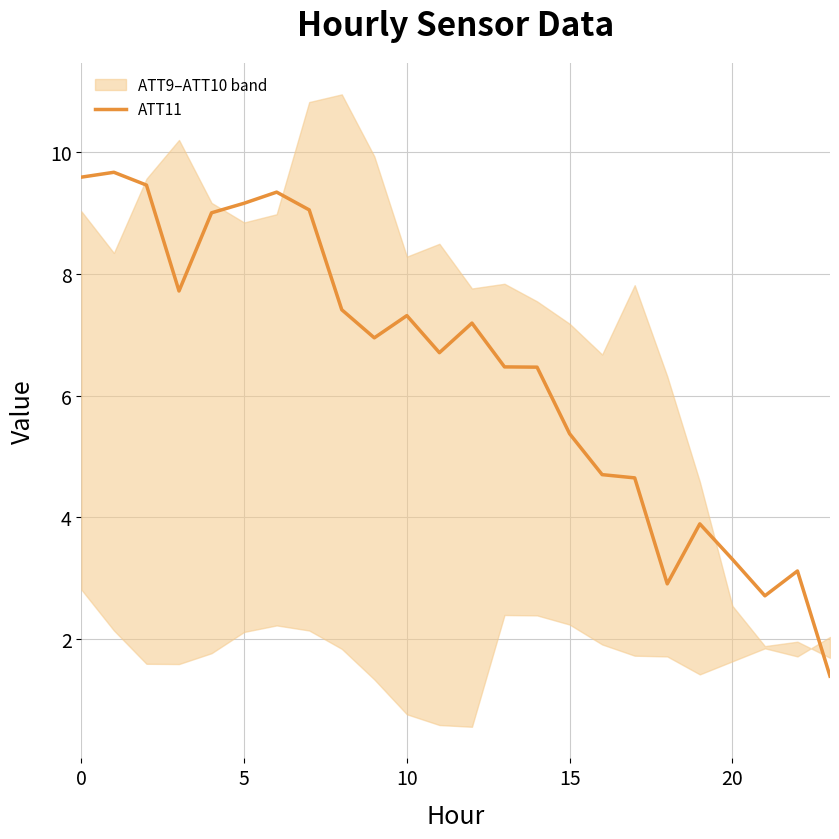

What is the average value?

6.4